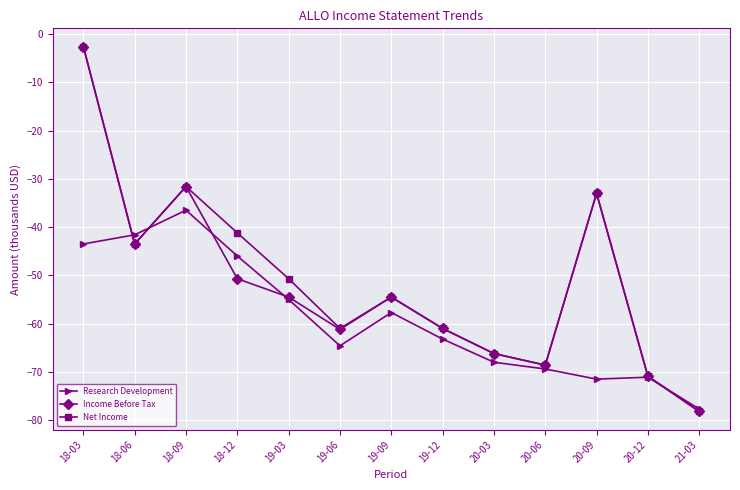

Which series changed the most between 18-06 and 19-09?

Research Development